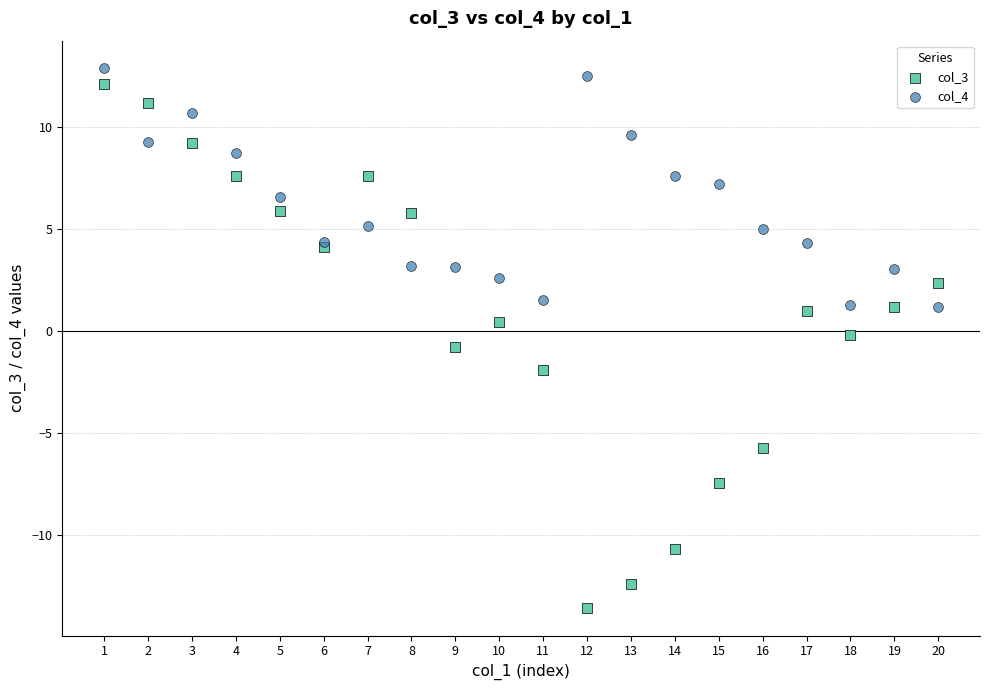

Which series reaches the minimum Y coordinate?

col_3